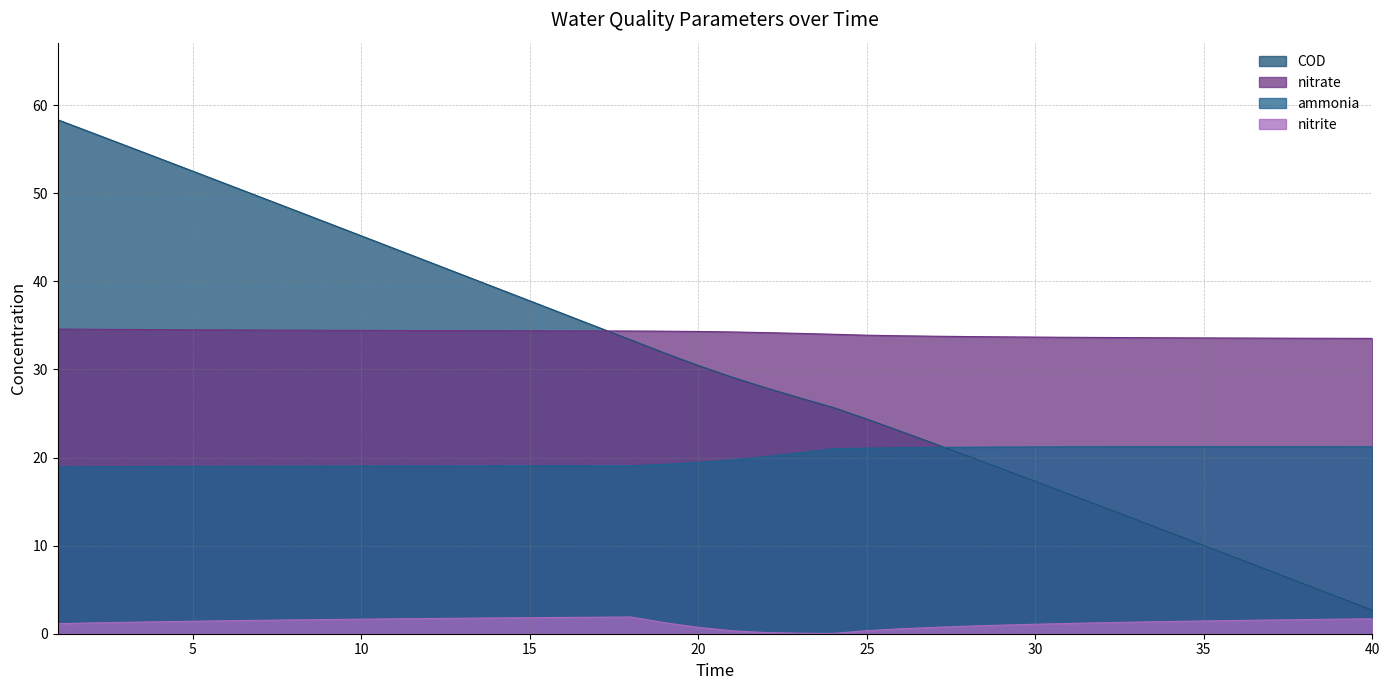

What is the average value of the nitrite series?

1.3